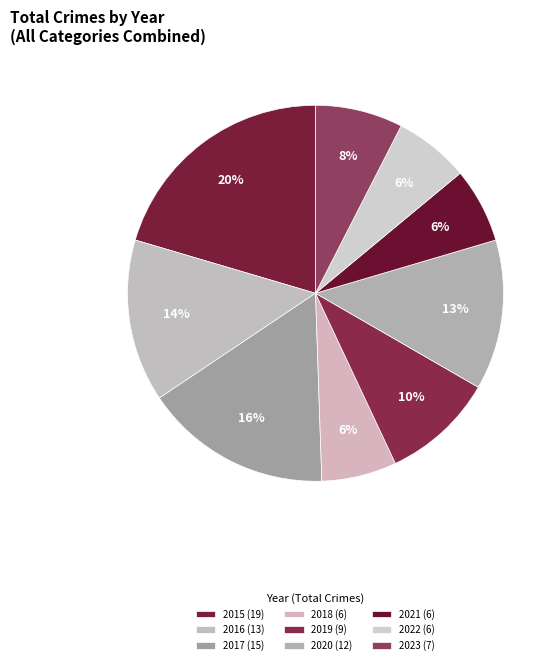

Does 2020 account for over 50% of the chart?

No